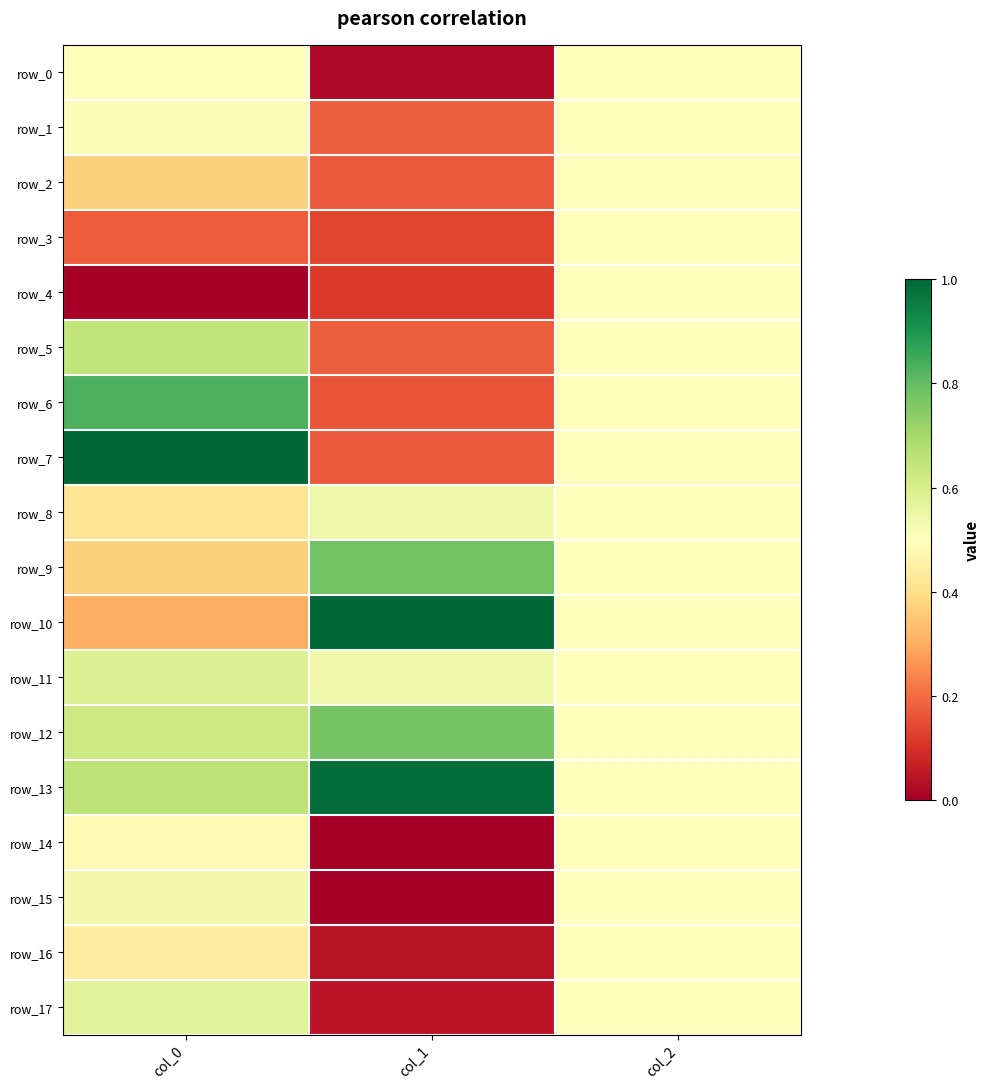

Reading left to right, list all the values displayed in this chart.

row_0: 0.5	0.0	0.5
row_1: 0.5	0.2	0.5
row_2: 0.4	0.2	0.5
row_3: 0.2	0.1	0.5
row_4: 0.0	0.1	0.5
row_5: 0.6	0.2	0.5
row_6: 0.8	0.2	0.5
row_7: 1.0	0.2	0.5
row_8: 0.4	0.5	0.5
row_9: 0.4	0.8	0.5
row_10: 0.3	1.0	0.5
row_11: 0.6	0.5	0.5
row_12: 0.6	0.8	0.5
row_13: 0.7	1.0	0.5
row_14: 0.5	0.0	0.5
row_15: 0.5	0.0	0.5
row_16: 0.4	0.0	0.5
row_17: 0.6	0.0	0.5